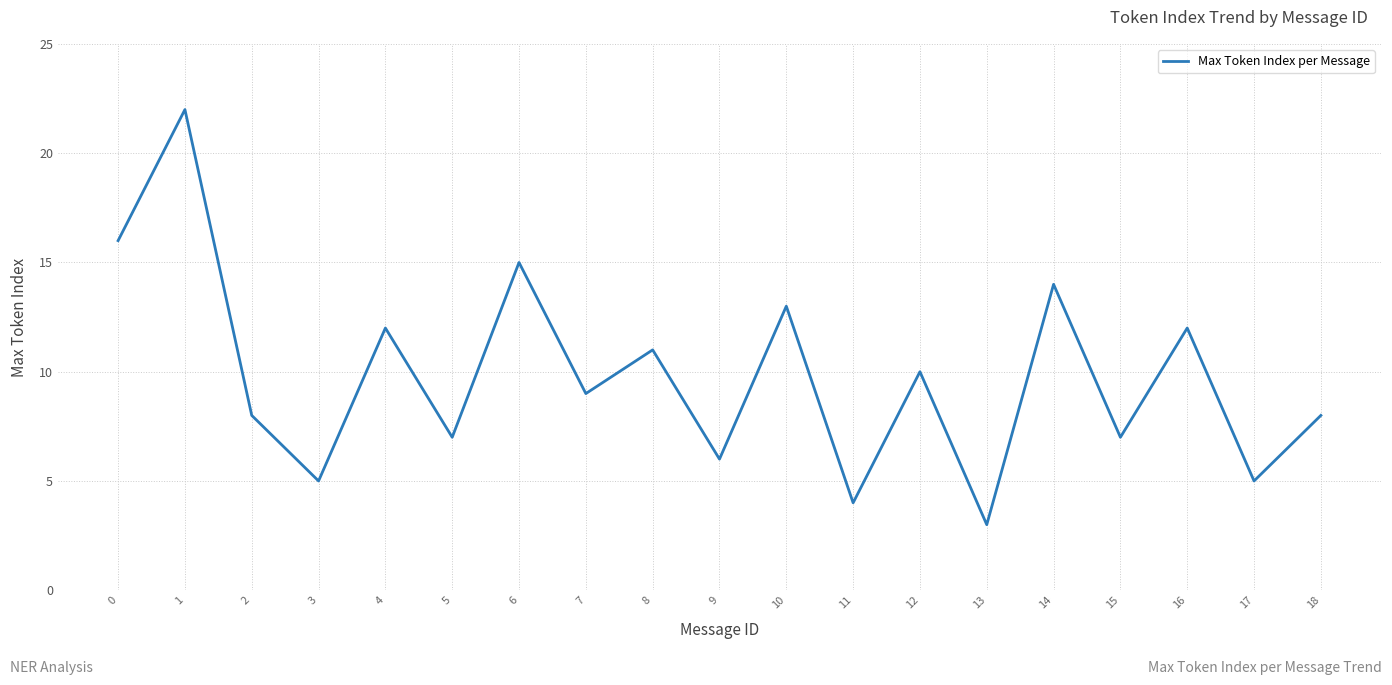

What is the sum of all values?

187